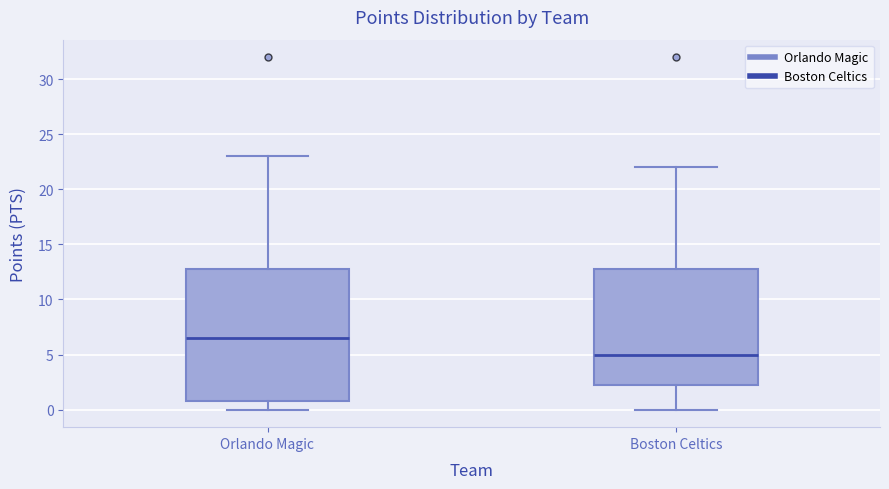

Where does the upper whisker of the box for Boston Celtics end on the y-axis? The values are not printed on the chart, so give them approximately, as read against the axis.

22.0